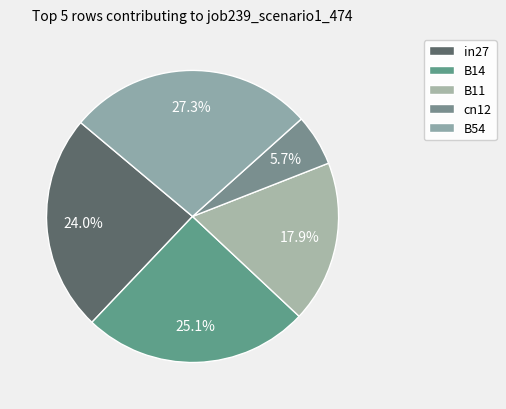

Rank the categories by value from lowest to highest.

cn12, B11, in27, B14, B54